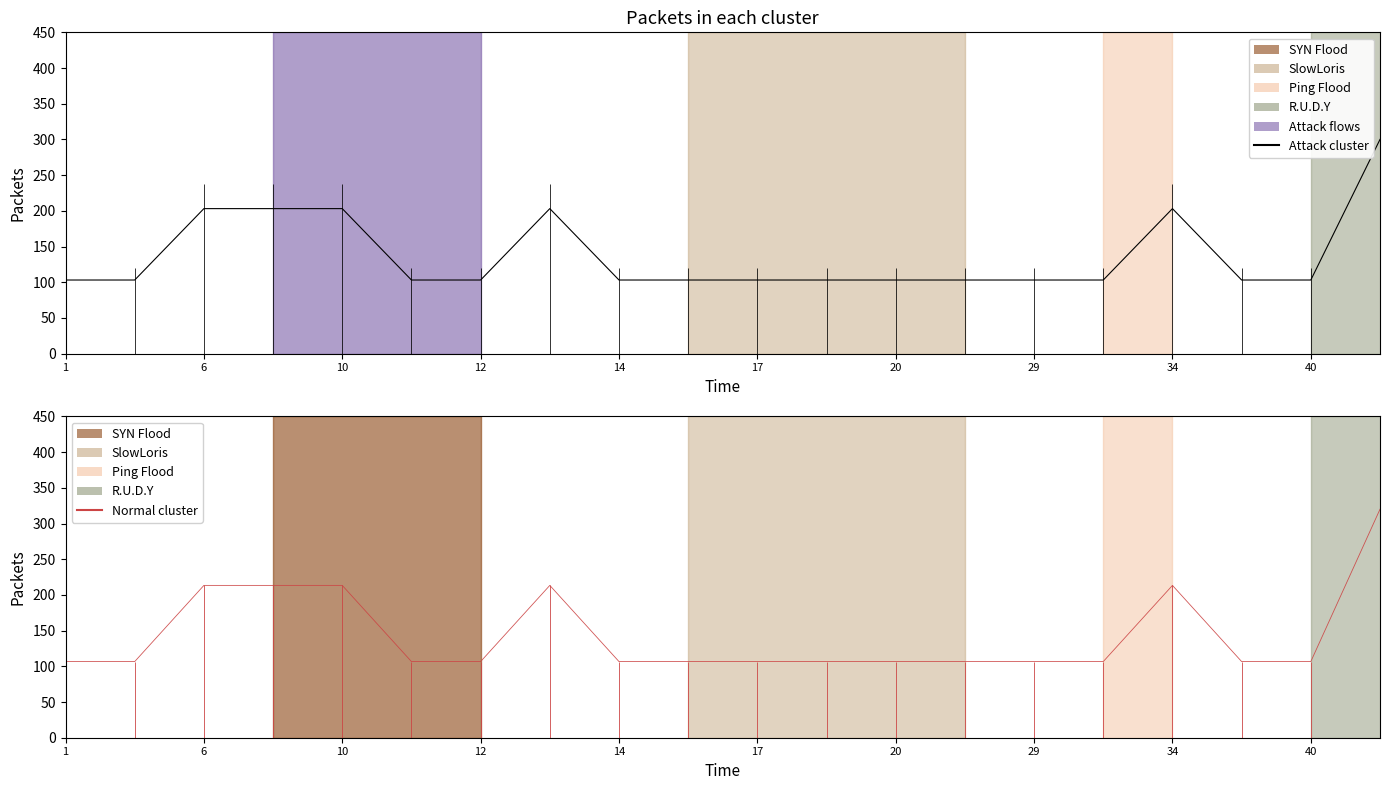

What is the difference between the maximum and minimum values in the Normal cluster series?

213.3